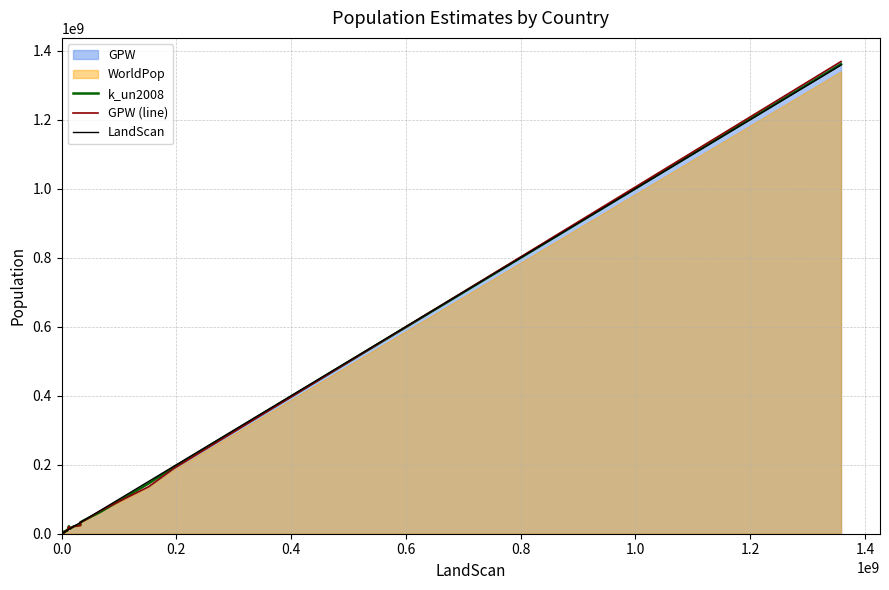

True or false: GPW (line) and LandScan intersect in this chart.

True